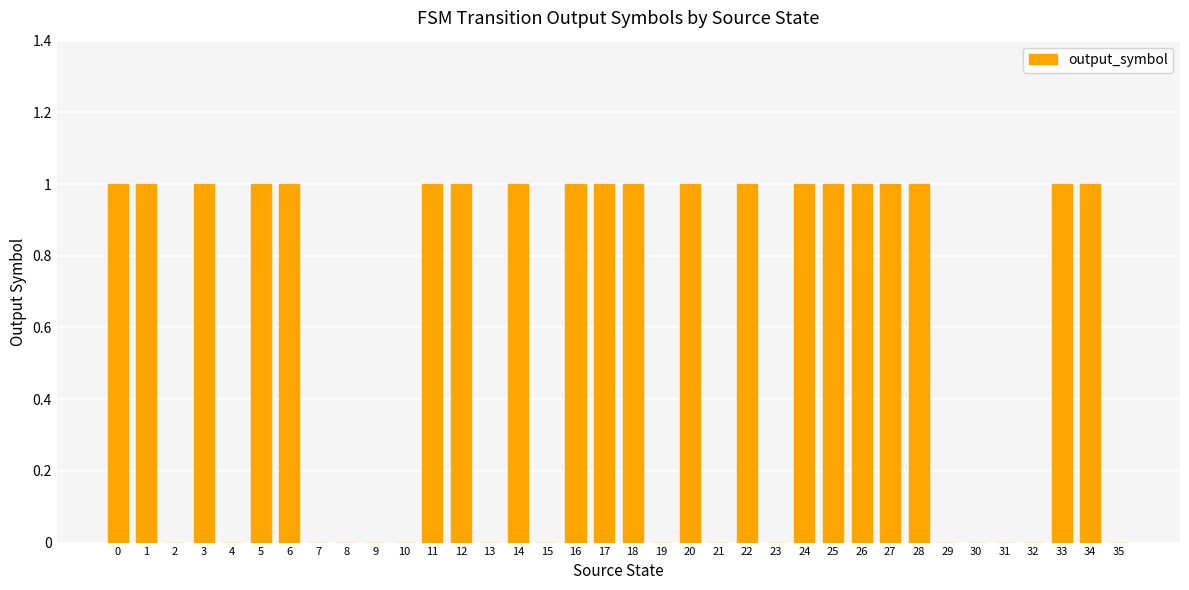

The chart shows a value of 0 at 8. True or false?

True